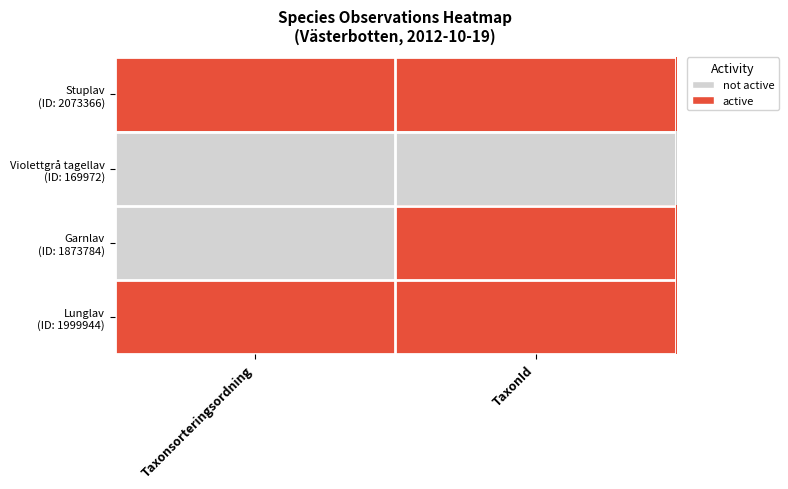

Rank the series at TaxonId from highest to lowest value.

Stuplav (ID: 2073366), Garnlav (ID: 1873784), Lunglav (ID: 1999944), Violettgrå tagellav (ID: 169972)